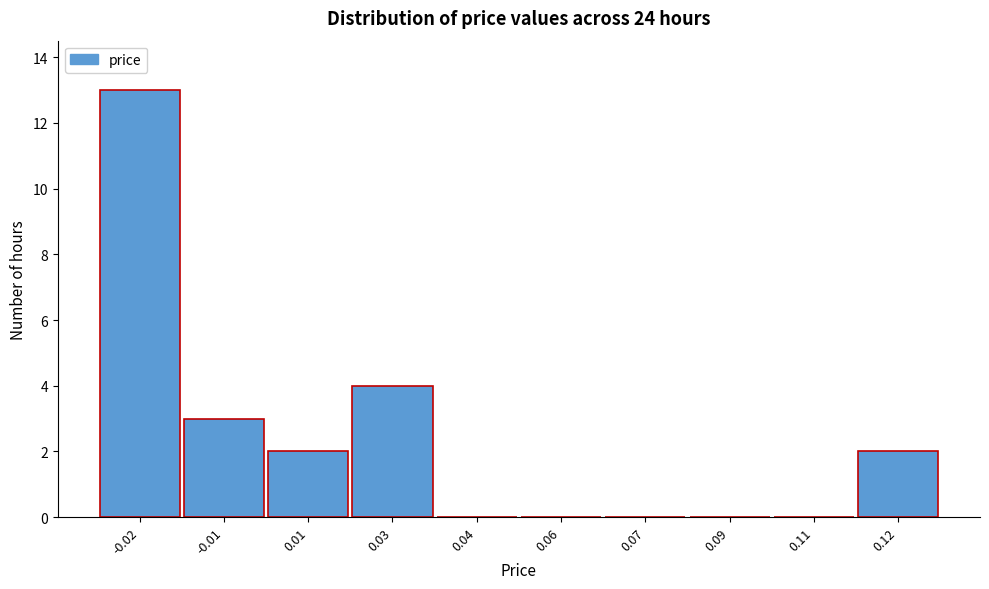

Reading left to right, what are all the values shown in this chart?

-0.02=13	-0.01=3	0.01=2	0.03=4	0.04=0	0.06=0	0.07=0	0.09=0	0.11=0	0.12=2